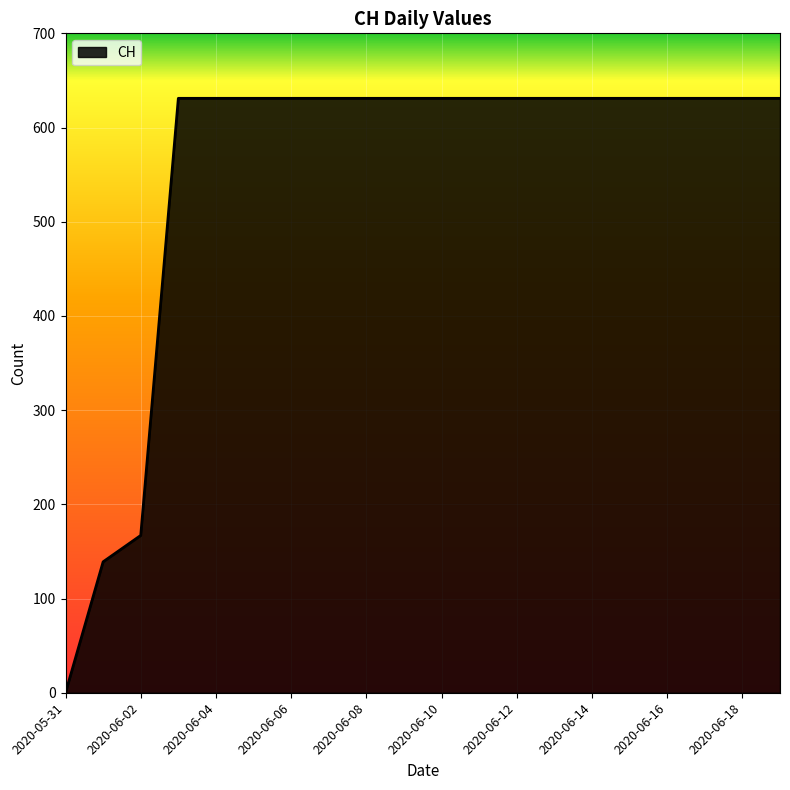

What is the difference between the maximum and minimum values?

631